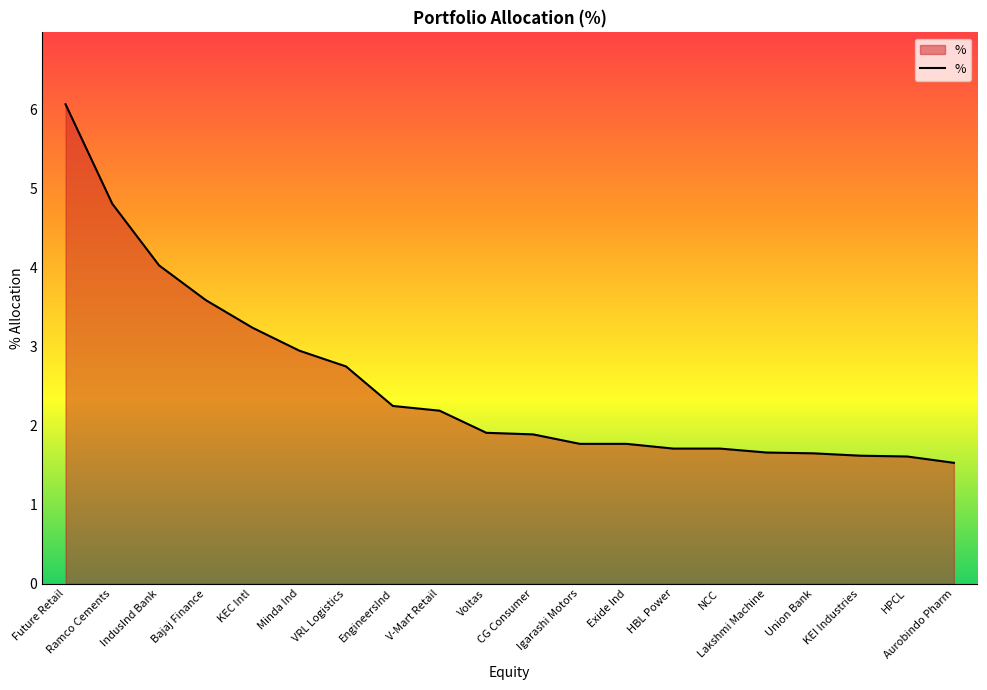

At which label is the value closest to 3?

Minda Ind